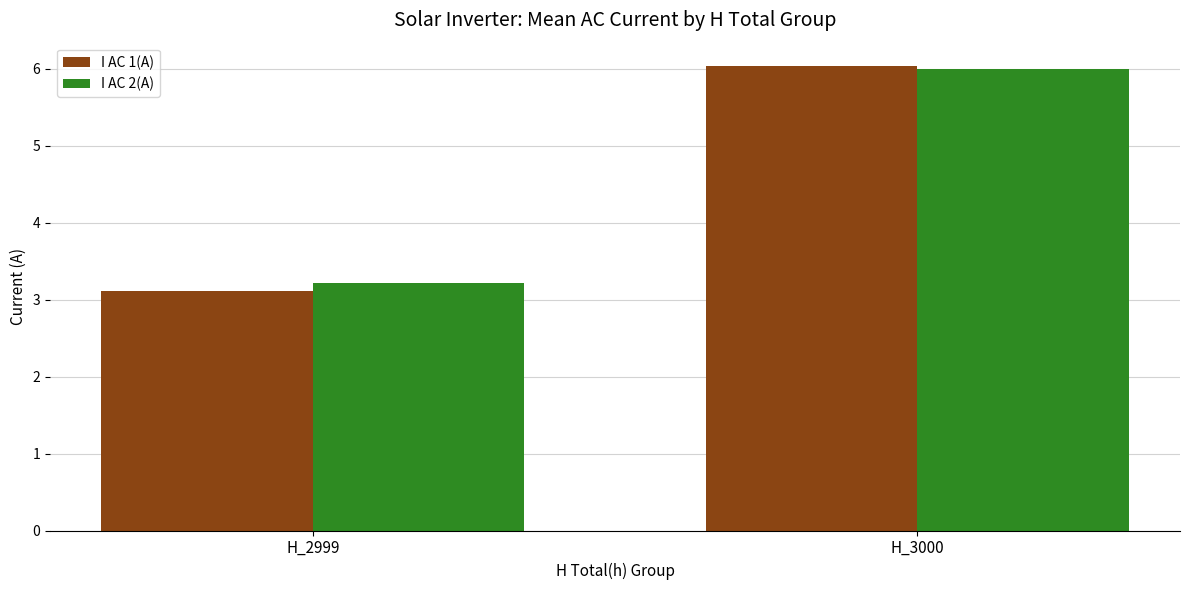

Is the value of I AC 2(A) at H_2999 greater than the value of I AC 1(A) at H_2999?

Yes